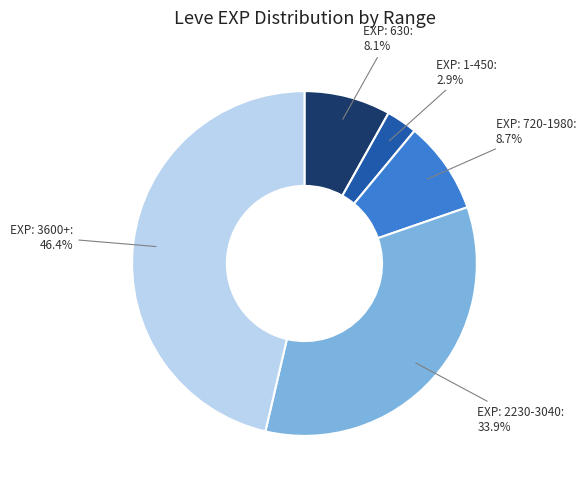

Does any single category account for the majority?

No